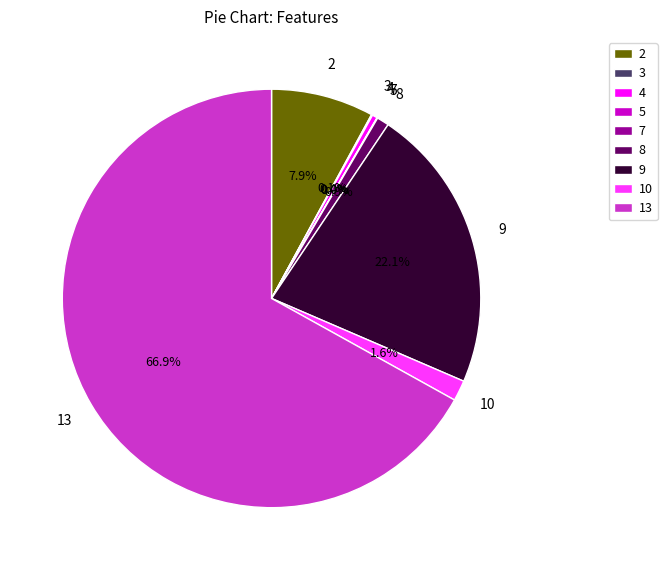

Is there any slice that represents more than half of the pie?

Yes